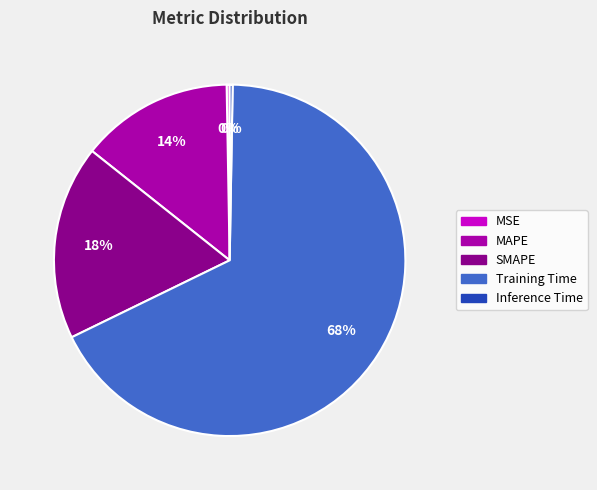

What is the largest slice in the pie chart?

Training Time